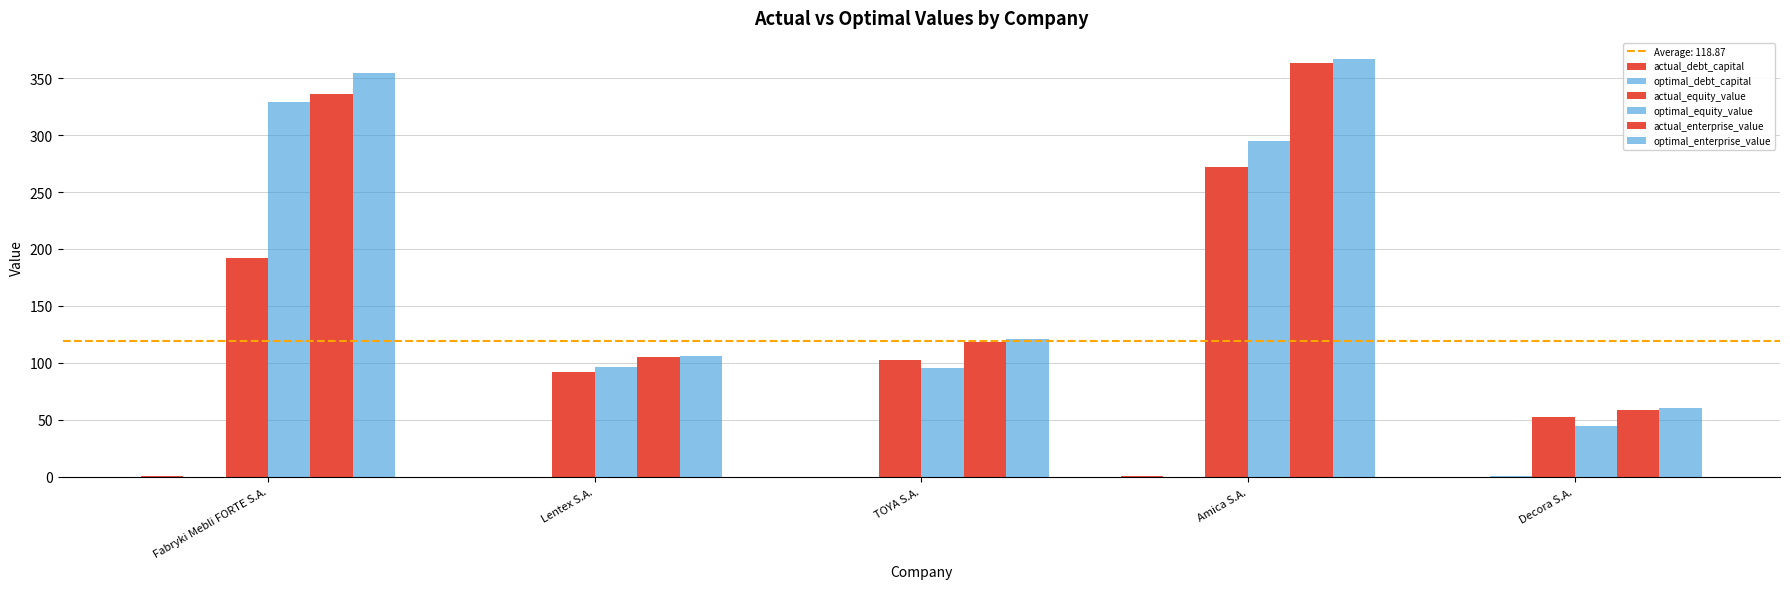

Are the bars grouped side by side (vs. stacked)?

Yes